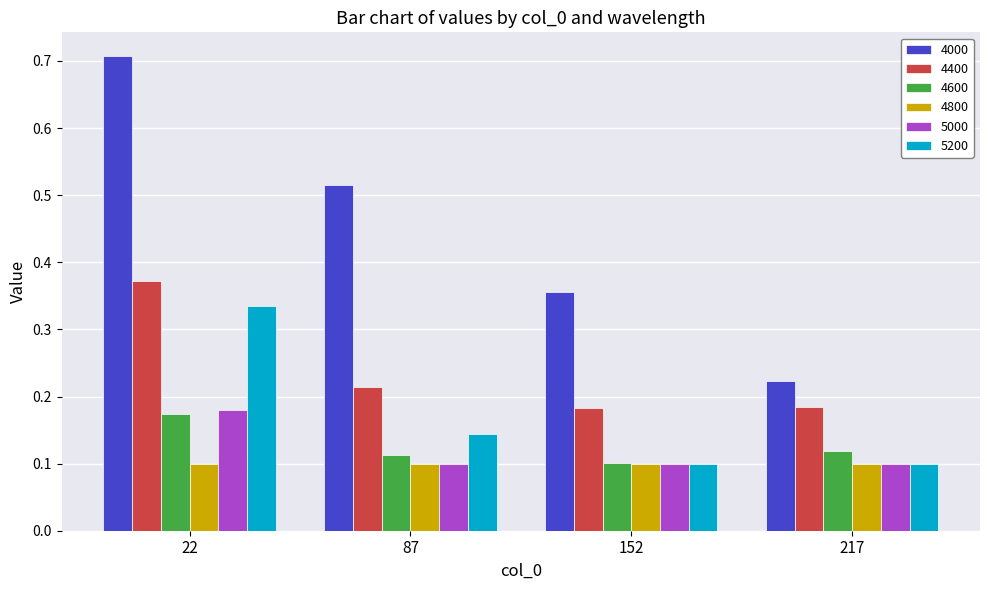

What is the sum of the 4000 values at 22 and 217?

0.9